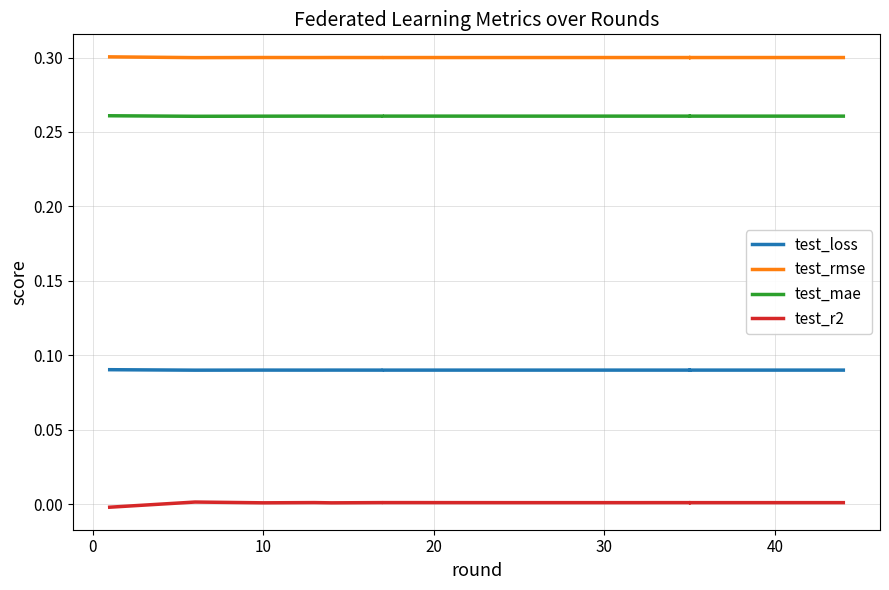

What is the greatest value displayed?

0.3